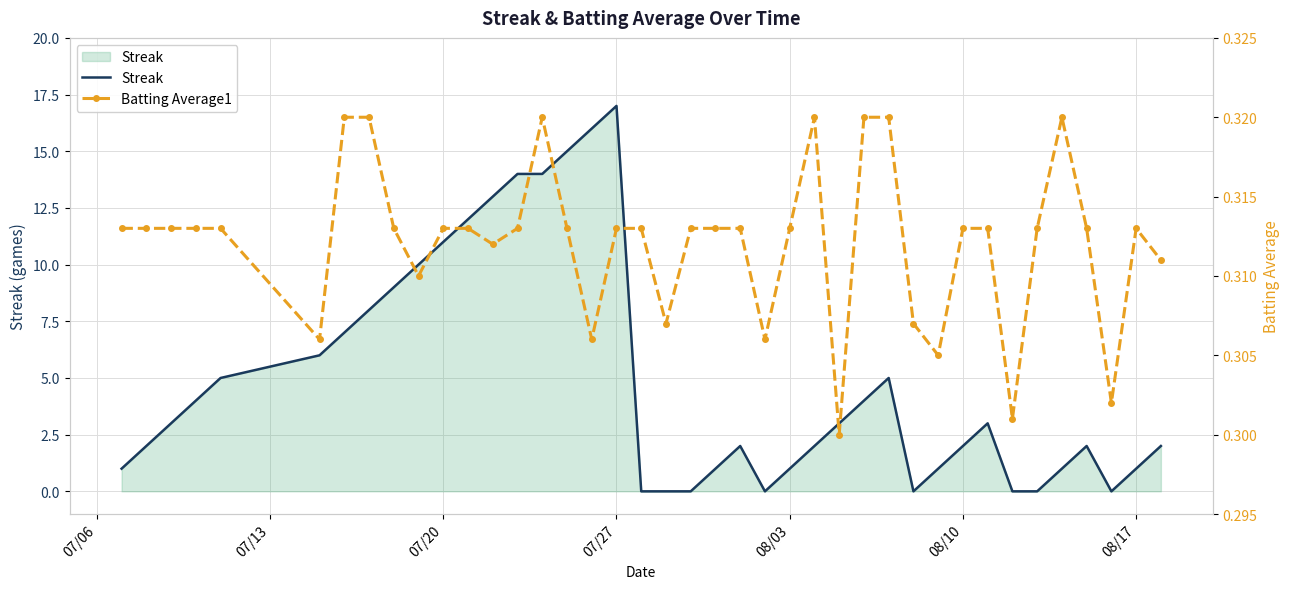

True or false: Streak has a value of 2 at 08/10.

True